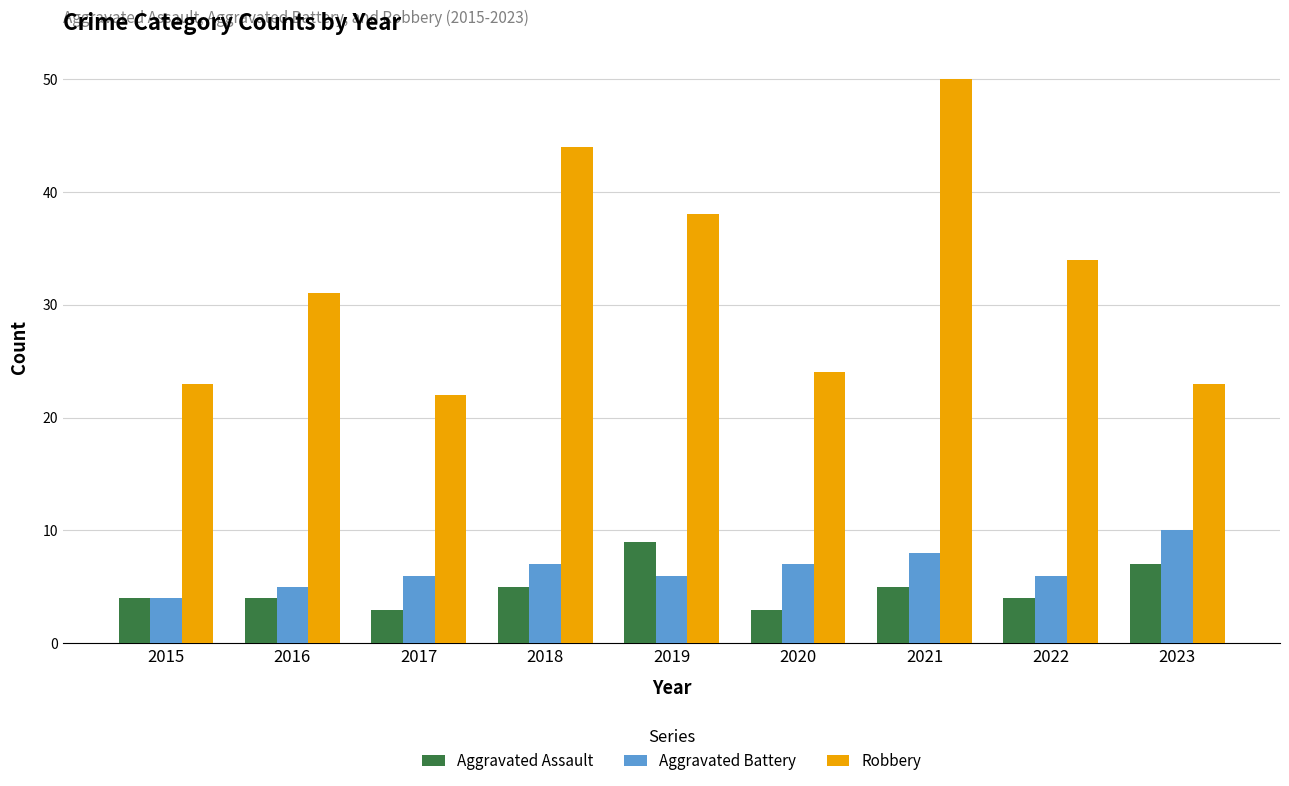

True or false: Robbery has a value of 34 at 2022.

True